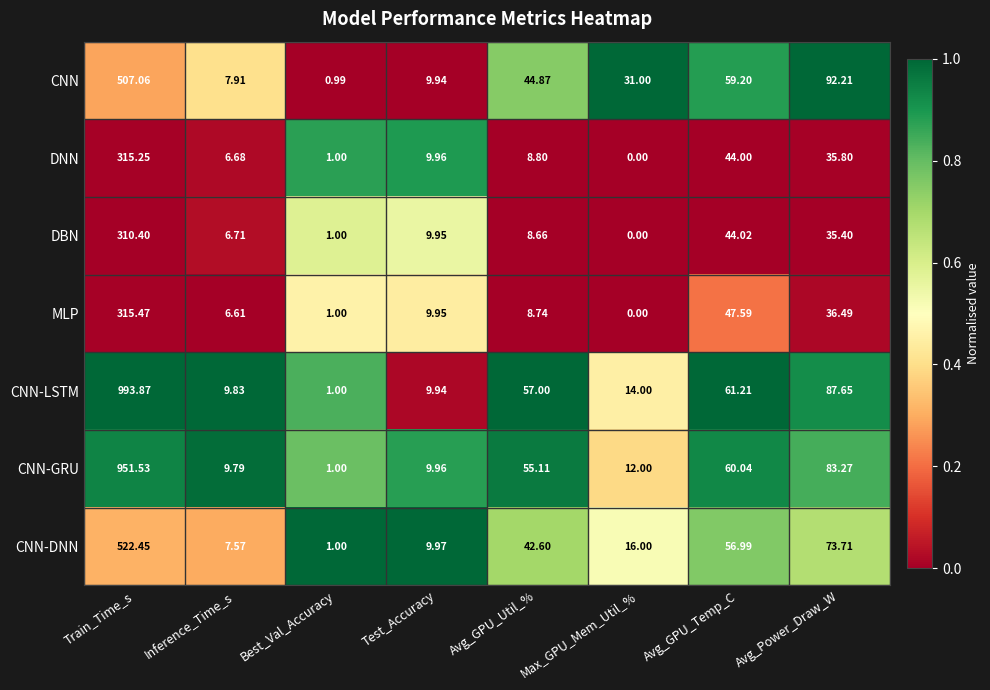

How many values in DBN are above zero?

7